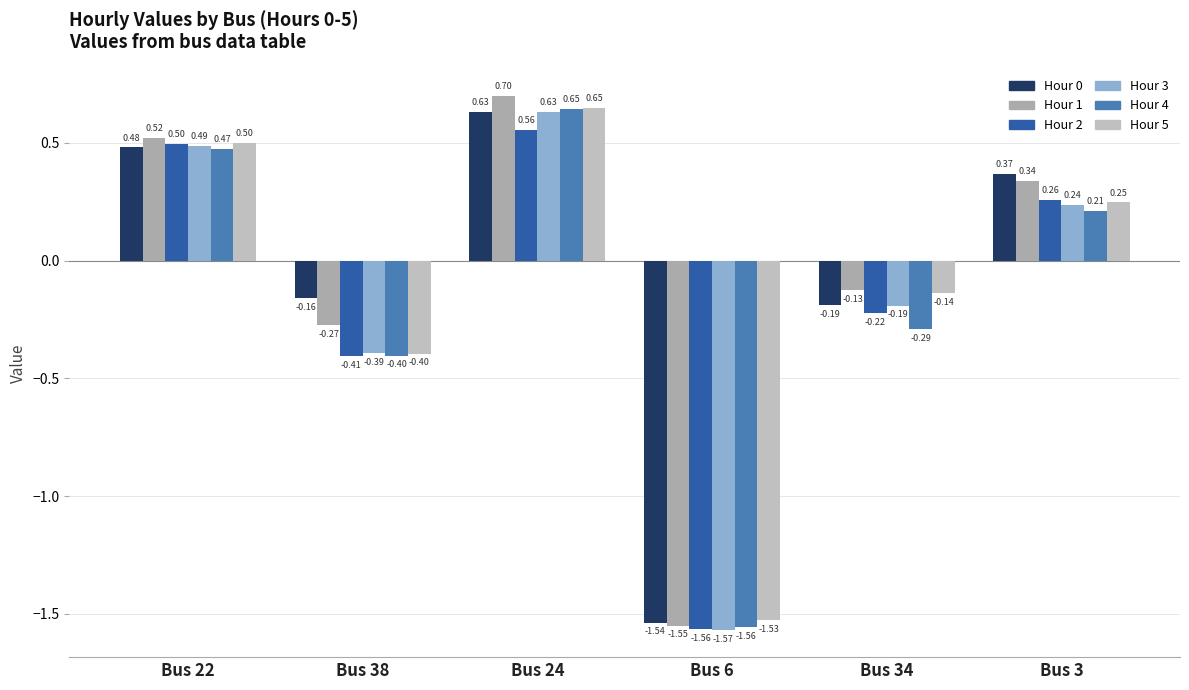

Which series has the widest spread of values?

Hour 1